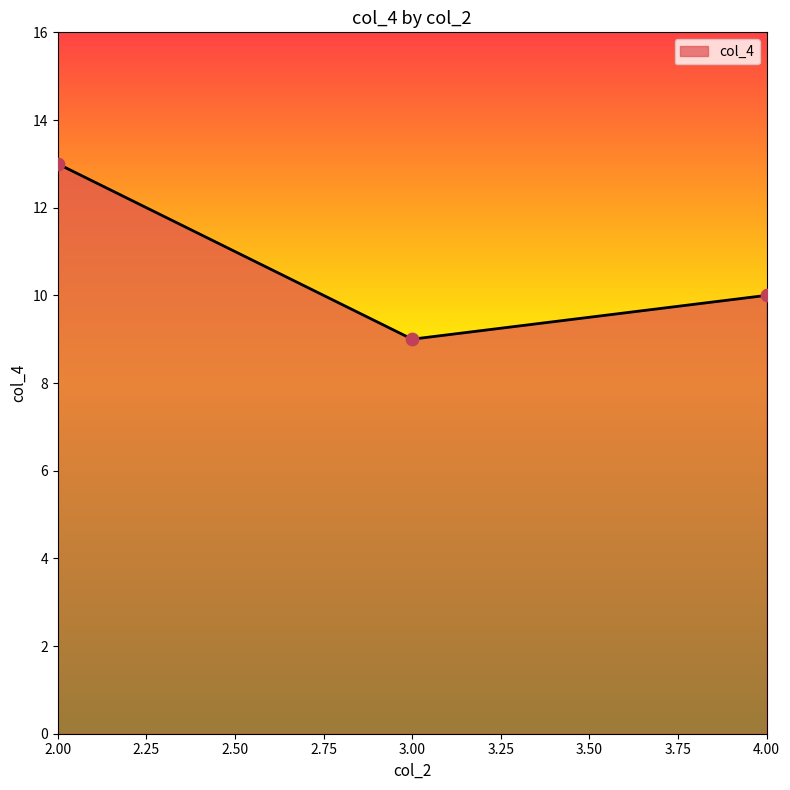

What is the change in value from 3.00 to 4.00?

+1